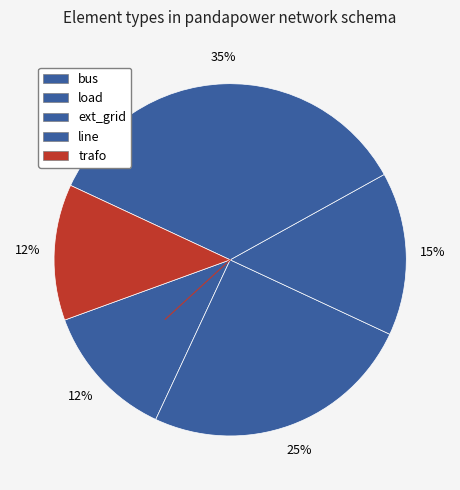

How many slices are in this pie chart?

5